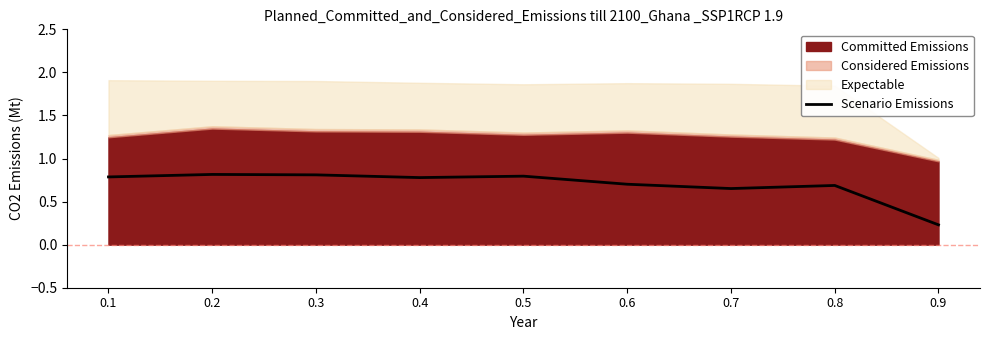

How many interior local valleys (lower than both neighbors) does the data have?

2